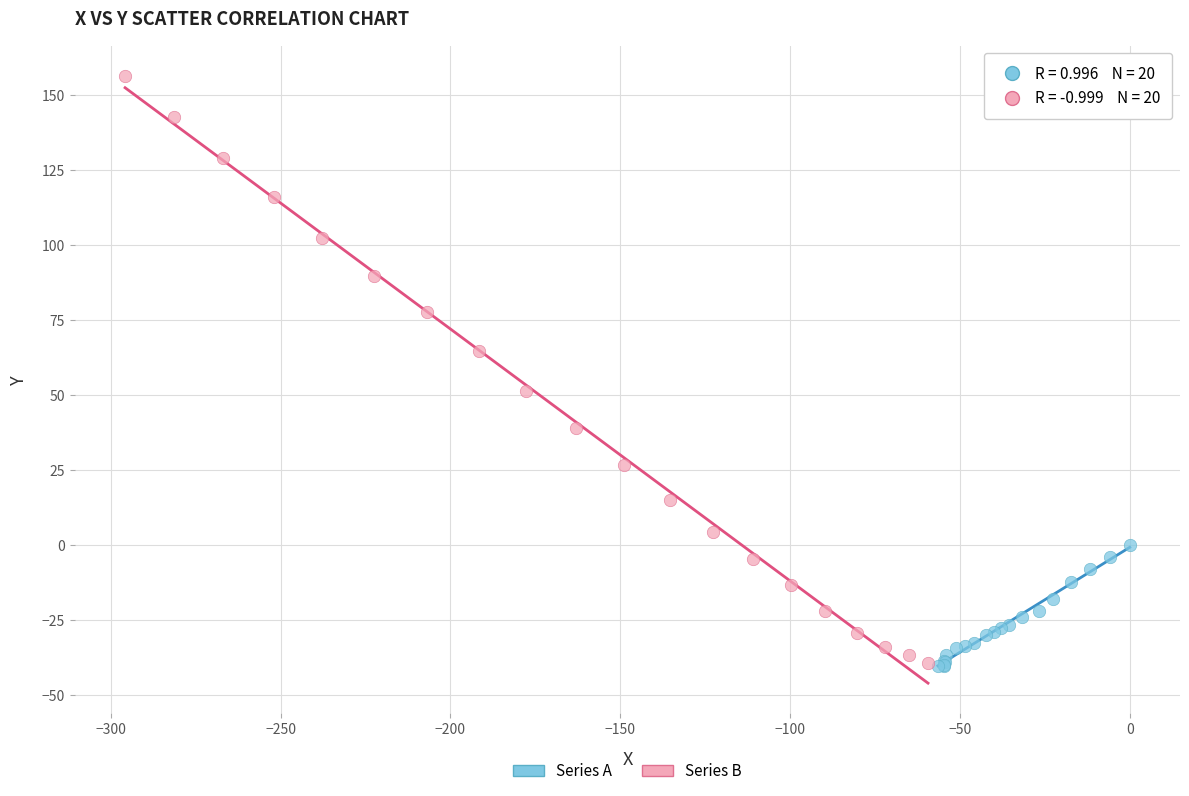

Which series reaches the maximum Y coordinate?

Series B